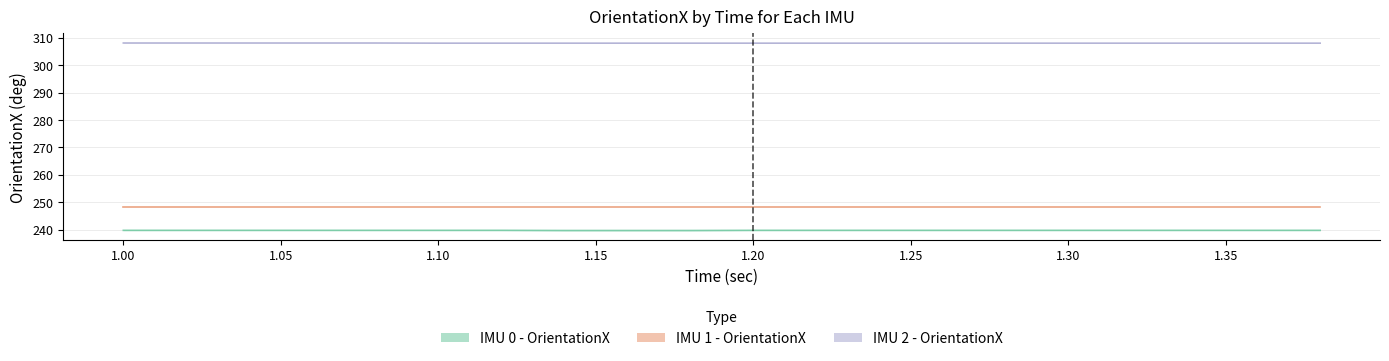

What is the label of the 4th point from the left?

1.06